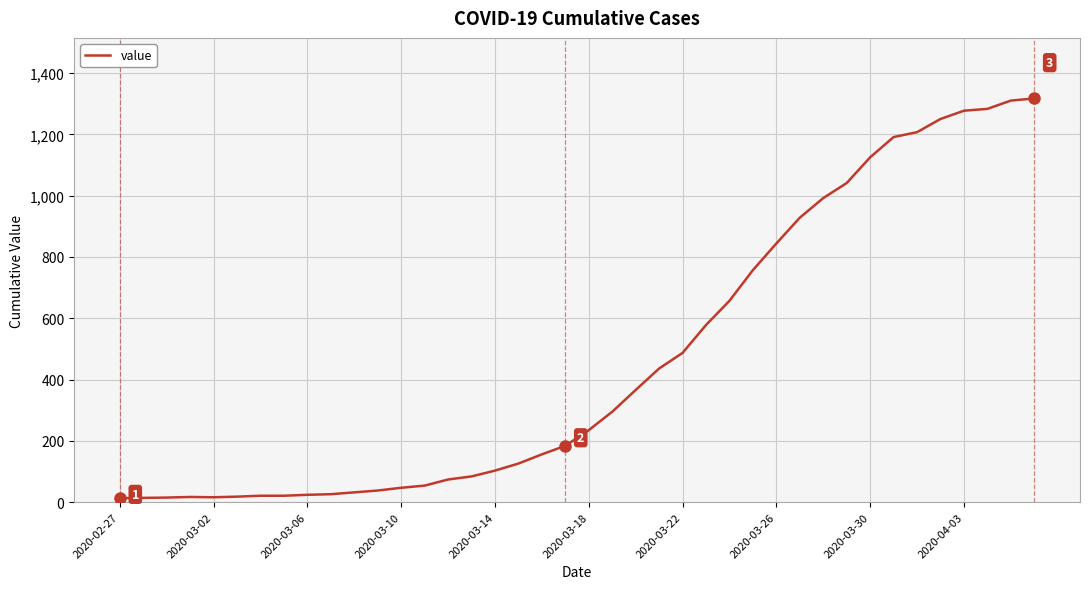

What is the greatest value displayed?

1317